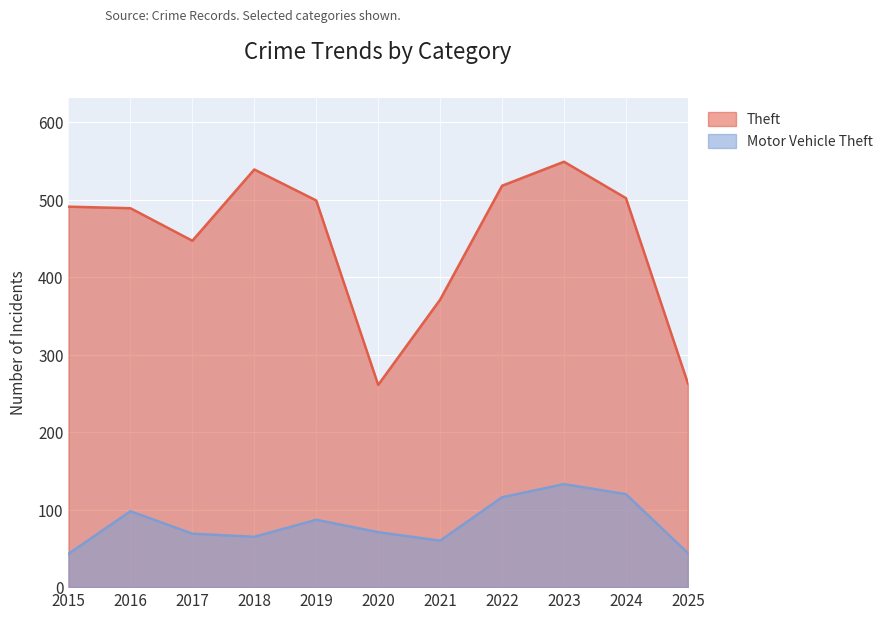

How many interior local valleys does the Theft series have?

2